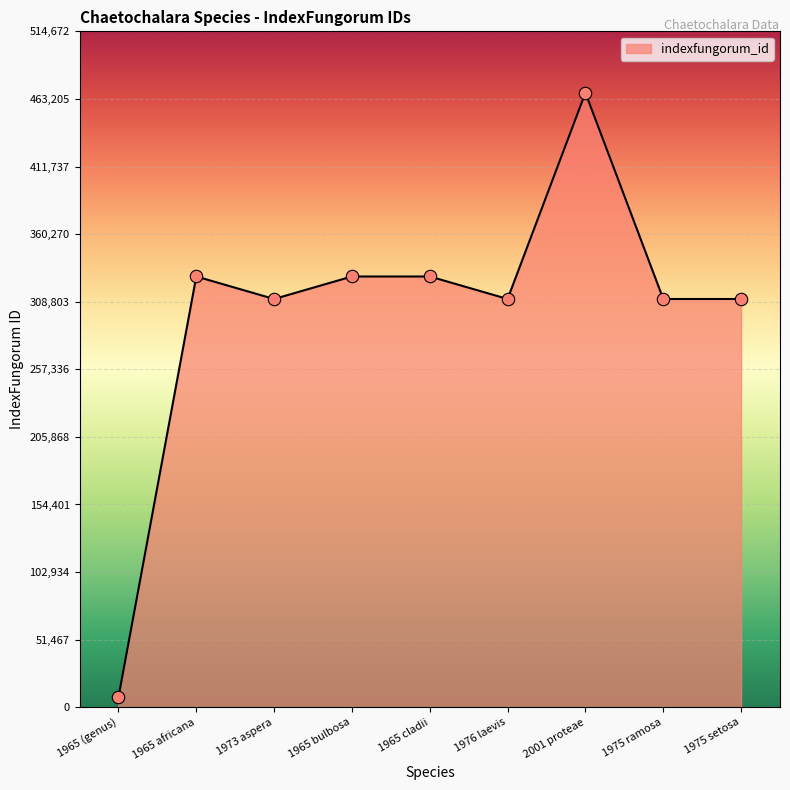

What is the change in value from 1965 africana to 1965 cladii?

+2